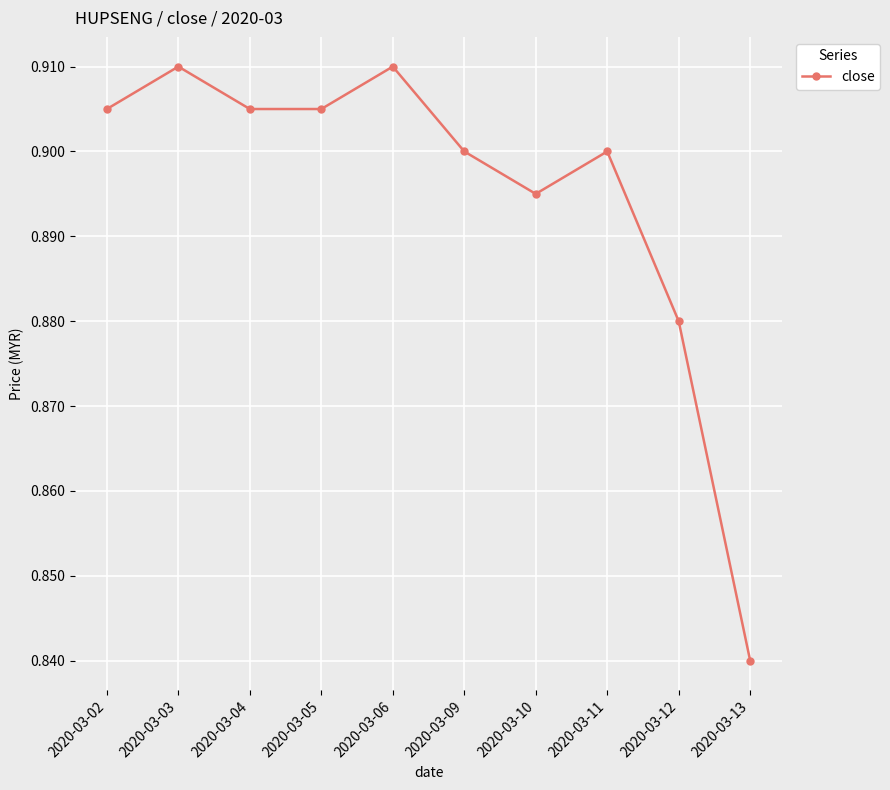

The chart shows a value of 0.4 at 2020-03-05. True or false?

False